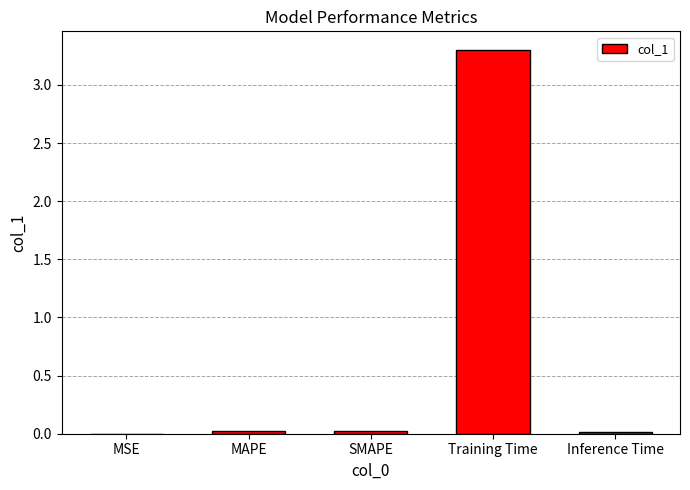

Is it true that the value at Training Time is 5.6?

False